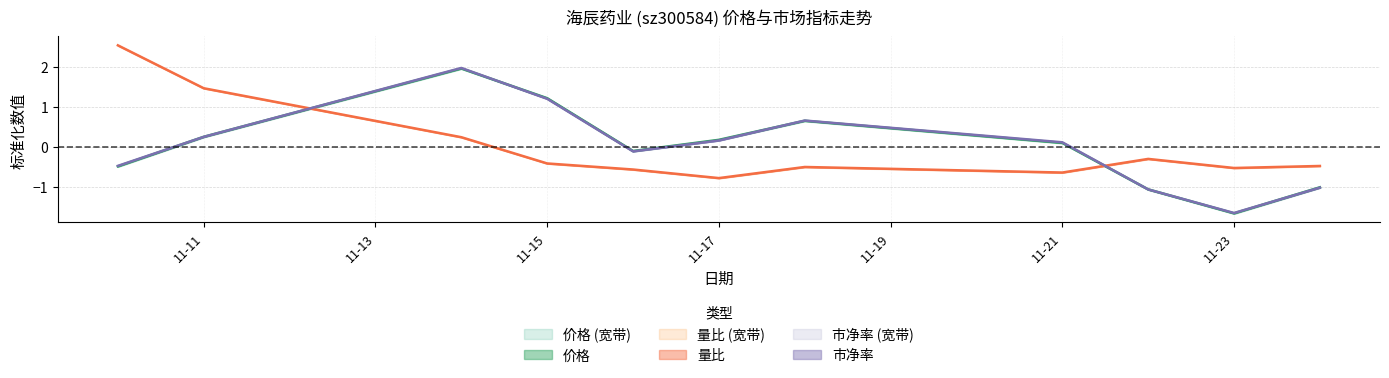

At which label does 市净率 reach its minimum?

11-23